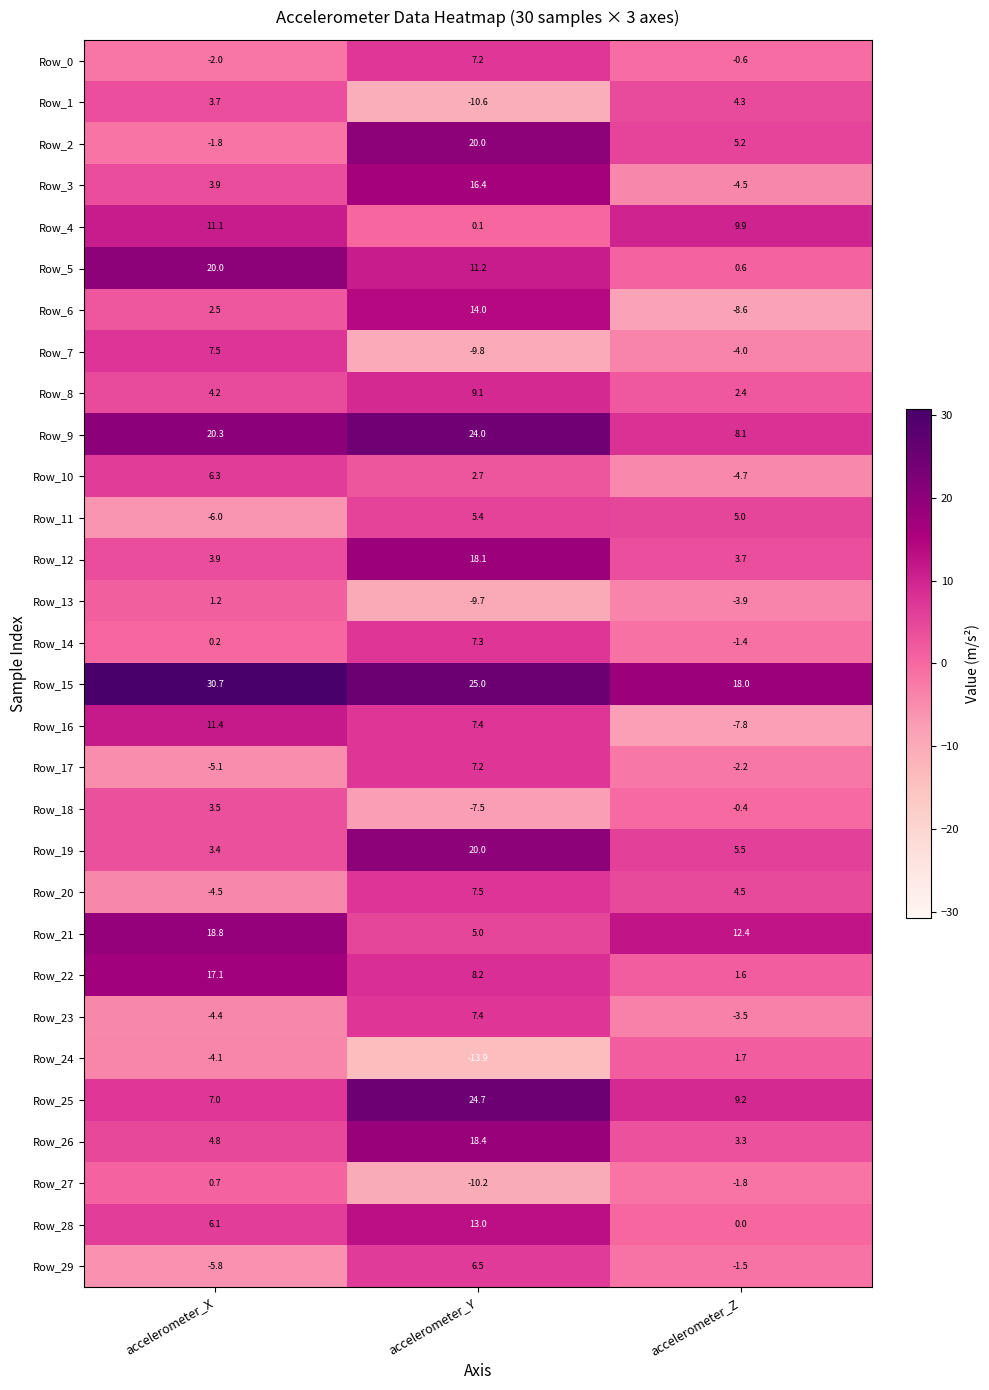

At accelerometer_Z, list the series in order from largest to smallest.

Row_15, Row_21, Row_4, Row_25, Row_9, Row_19, Row_2, Row_11, Row_20, Row_1, Row_12, Row_26, Row_8, Row_24, Row_22, Row_5, Row_28, Row_18, Row_0, Row_14, Row_29, Row_27, Row_17, Row_23, Row_13, Row_7, Row_3, Row_10, Row_16, Row_6